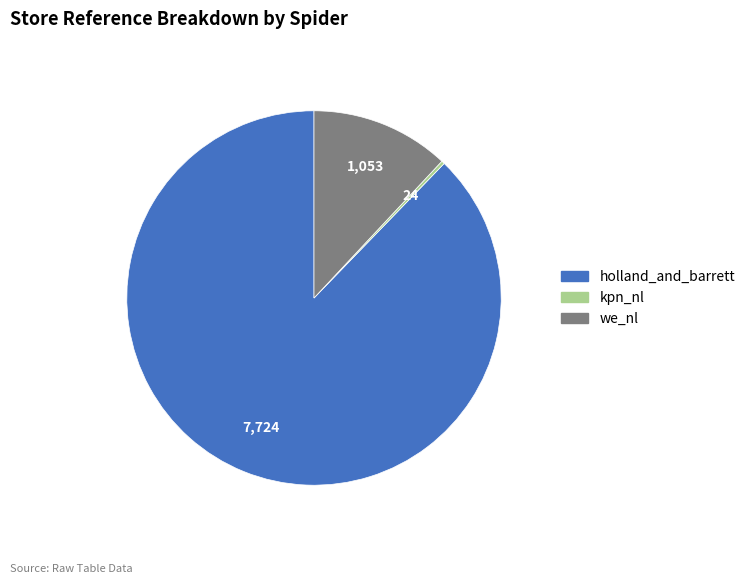

True or false: holland_and_barrett accounts for 88% of the total.

True